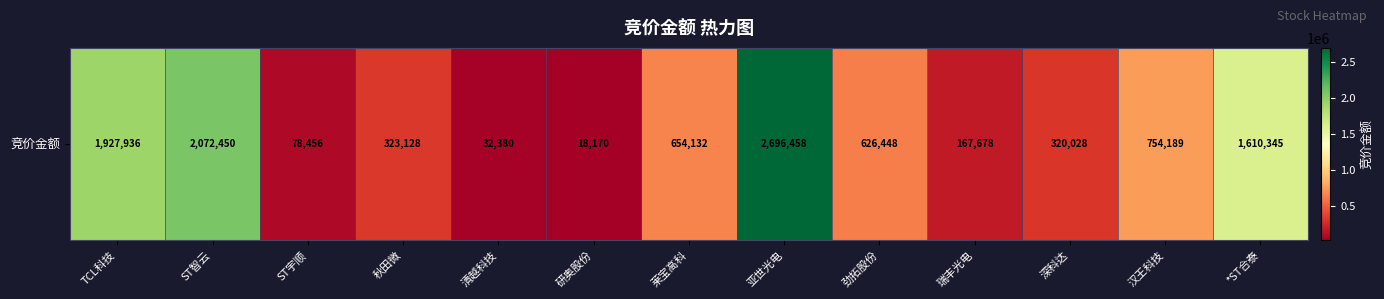

At which category does the chart reach its minimum across all series?

研奥股份